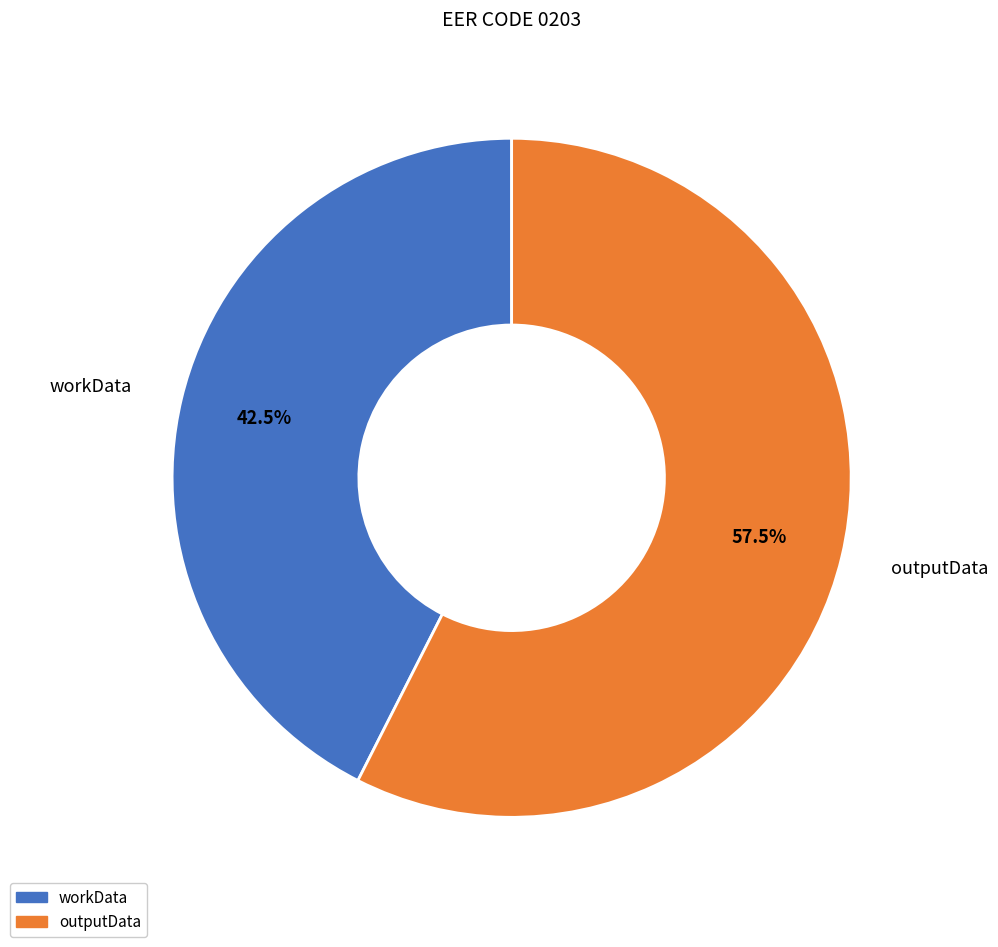

The outputData slice represents 51% of the pie. True or false?

False